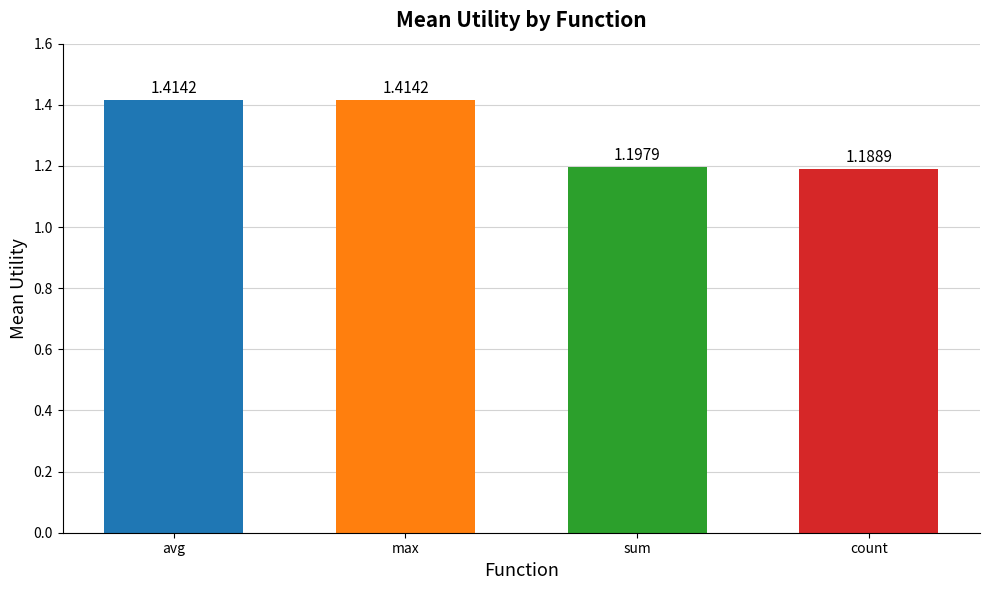

Count the values in the range 1 to 2.

4